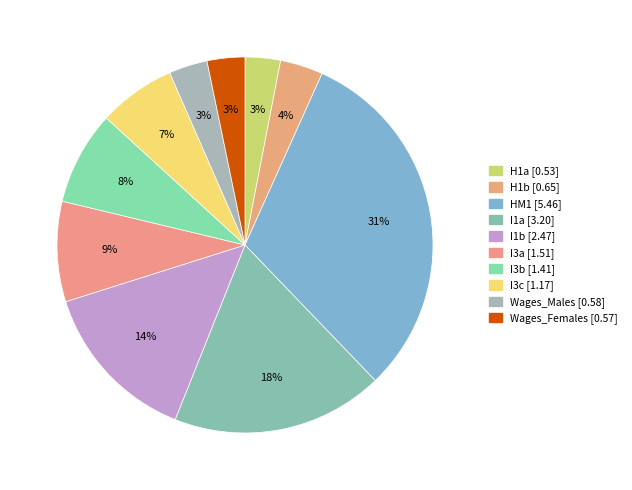

Does I1a account for over 50% of the chart?

No